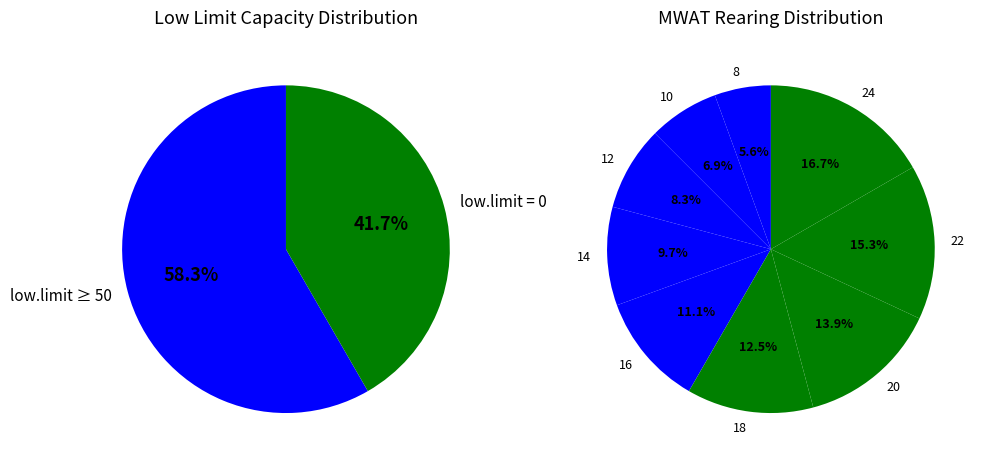

Does 8 represent more than half of the total?

No